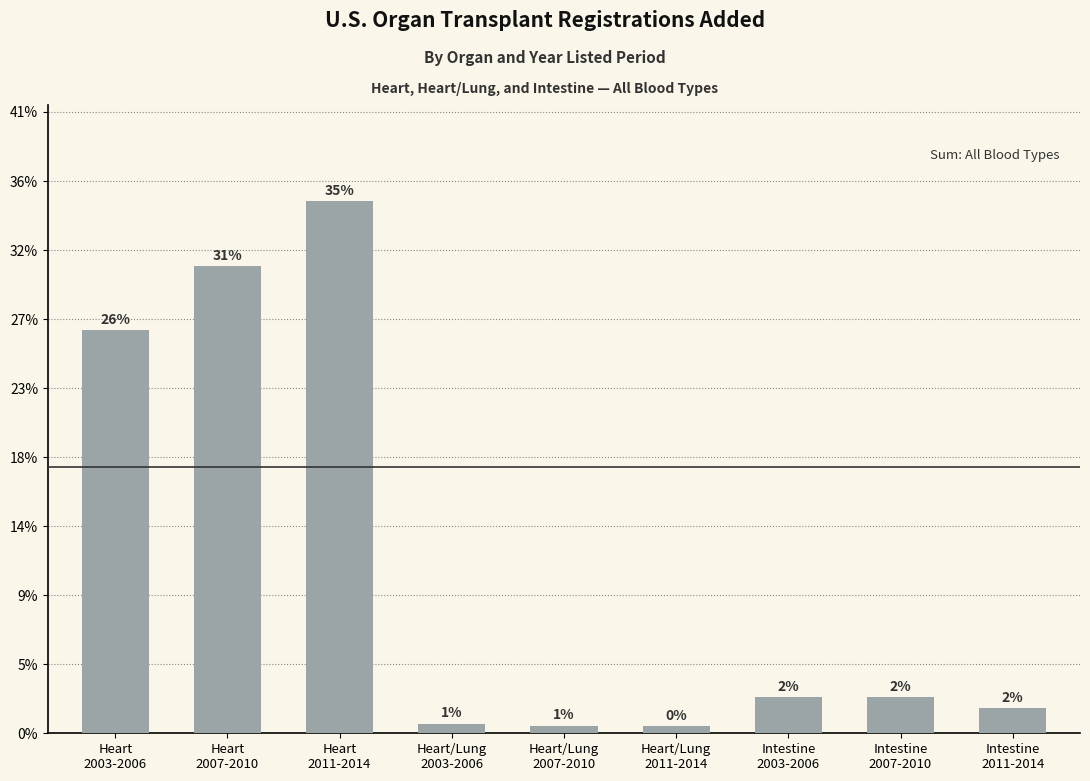

Are the bars horizontal?

No